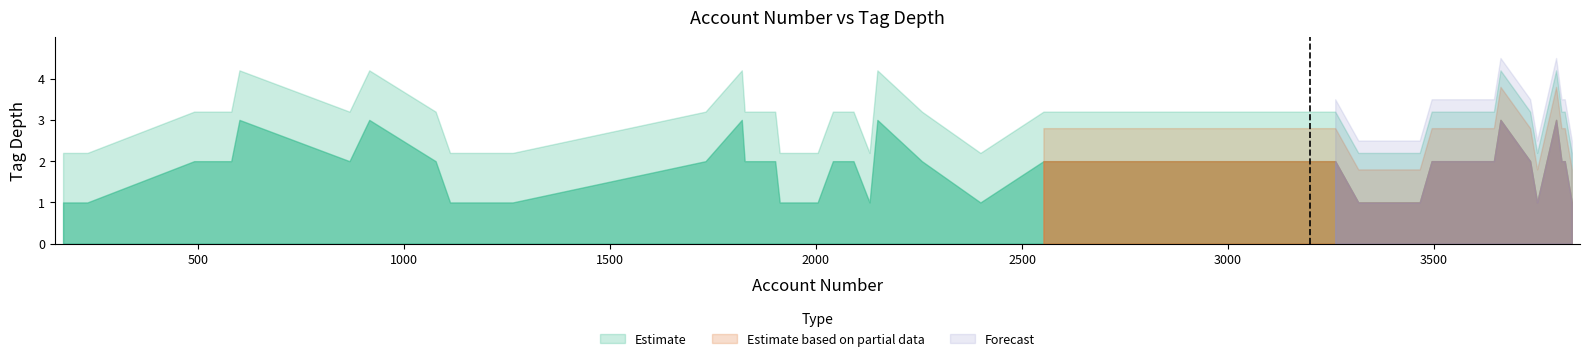

How many values in the Estimate based on partial data series exceed 2?

6